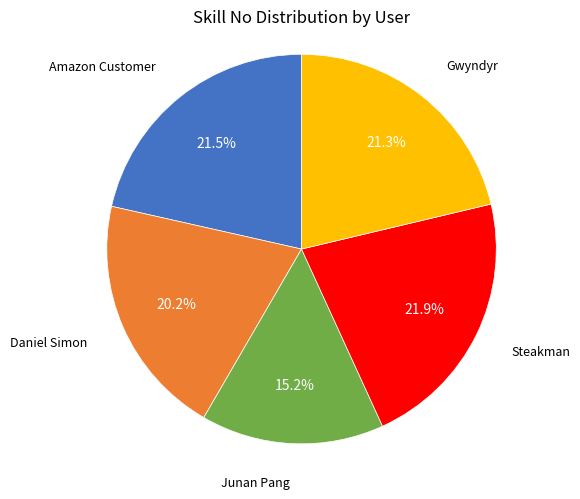

Is there any slice that represents more than half of the pie?

No